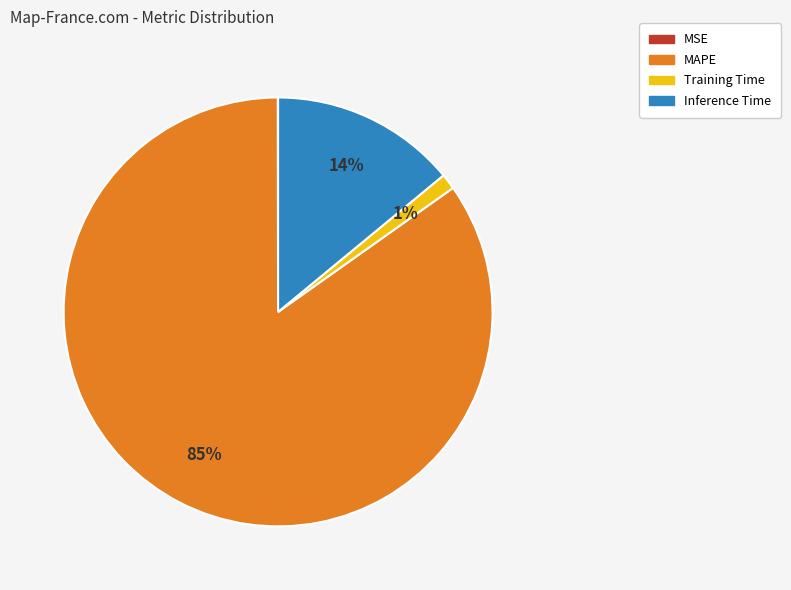

True or false: Inference Time accounts for 20% of the total.

False